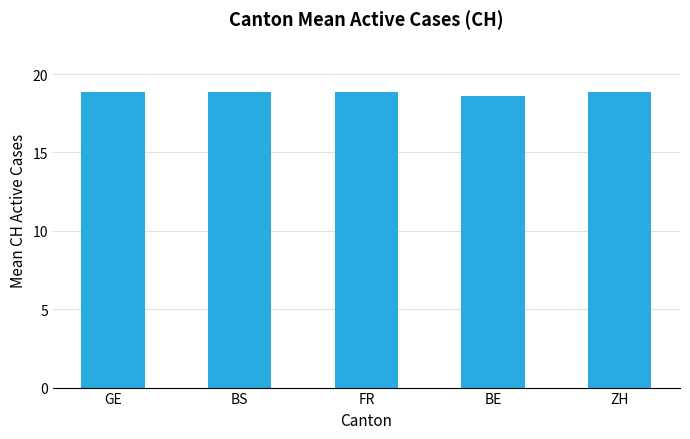

What value does the data have at GE?

18.8